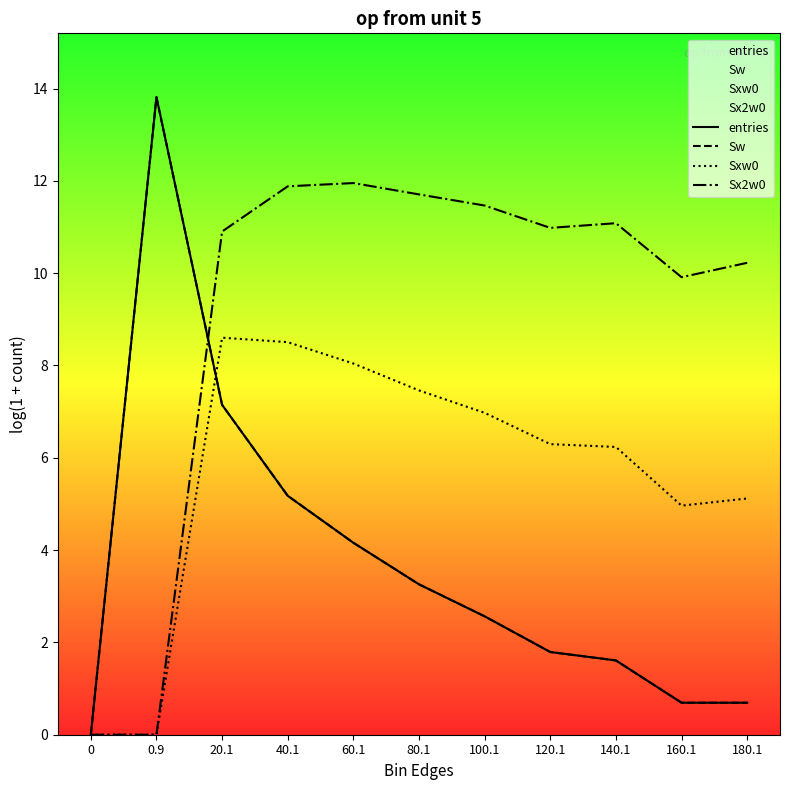

Where is the first local maximum for Sxw0?

20.1